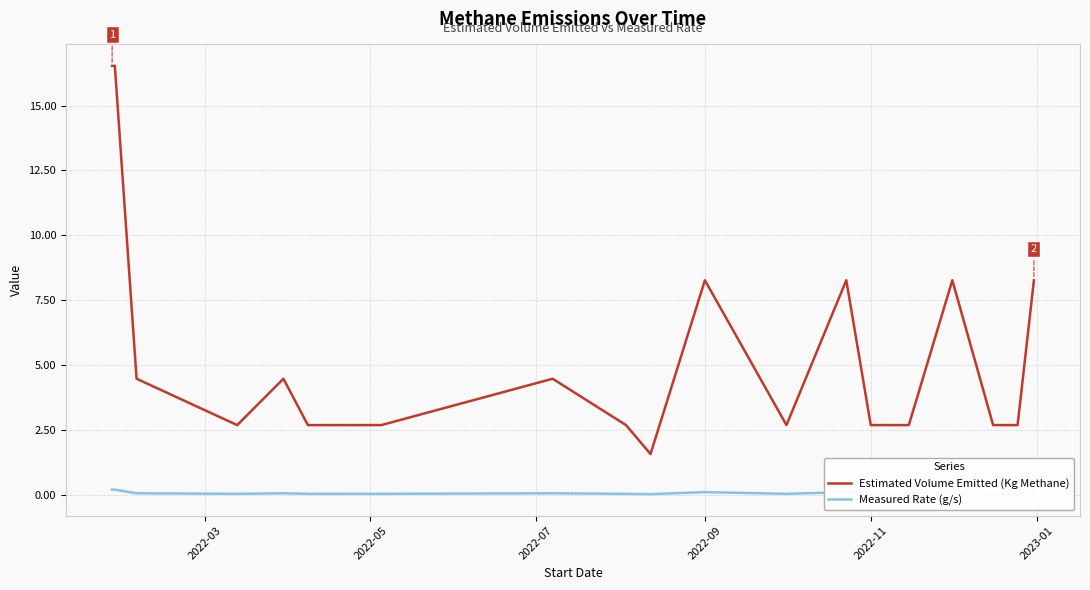

True or false: Estimated Volume Emitted (Kg Methane) and Measured Rate (g/s) intersect in this chart.

False